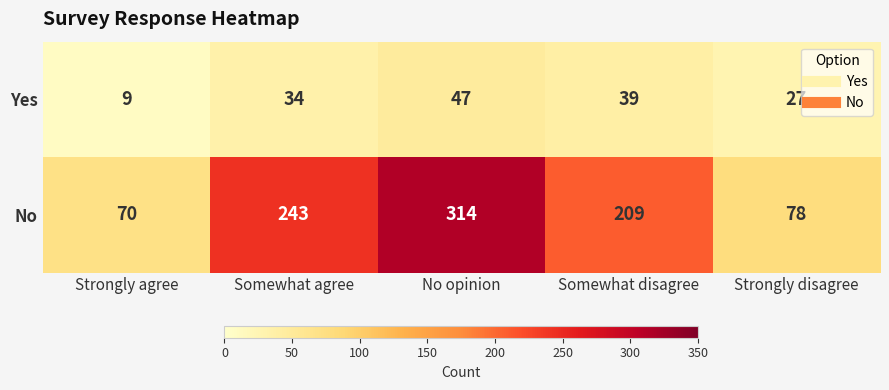

What is the total value across all series at No opinion?

361